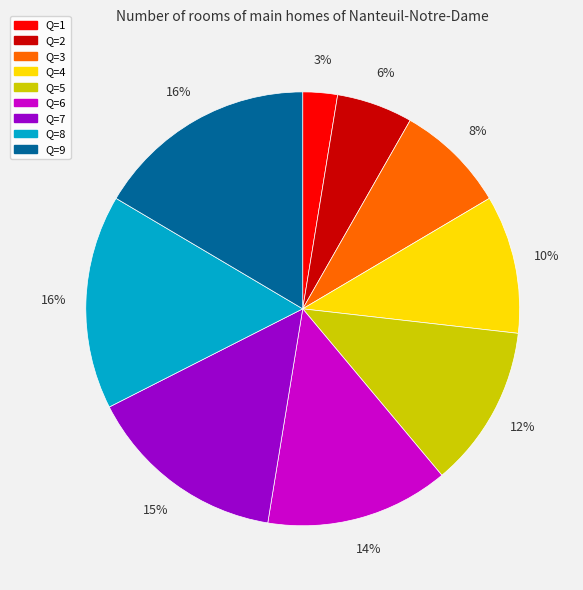

To the nearest percent, what is the difference between the Q=6 and Q=5 slice percentages?

2%